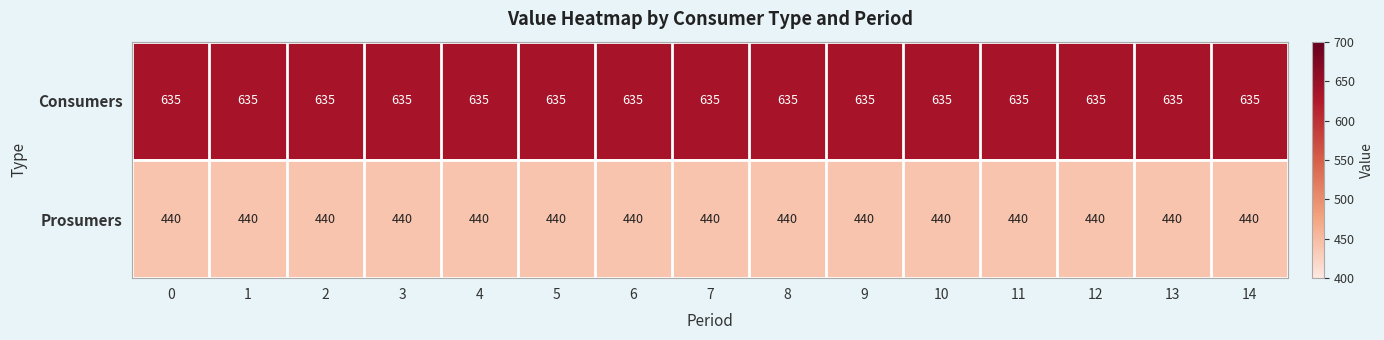

What is the spread (max minus min) of values at 11?

195